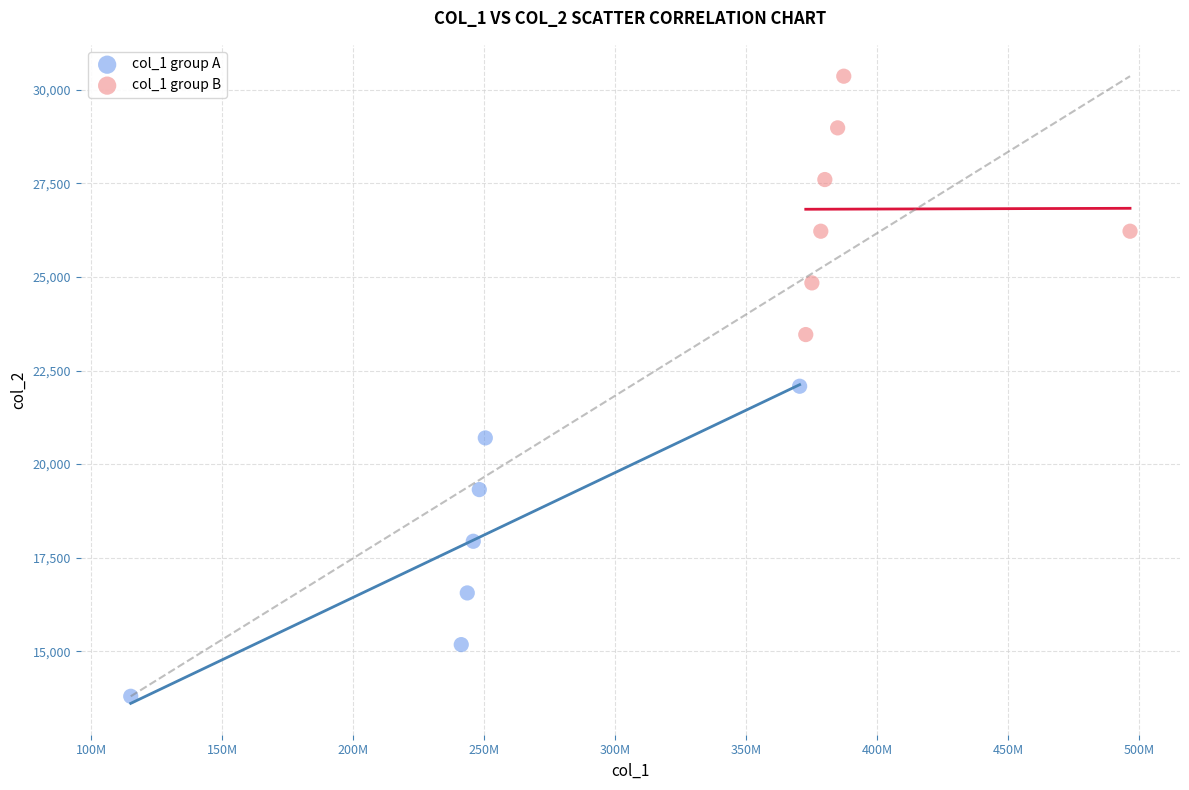

Which series reaches the maximum Y coordinate?

col_1 group B